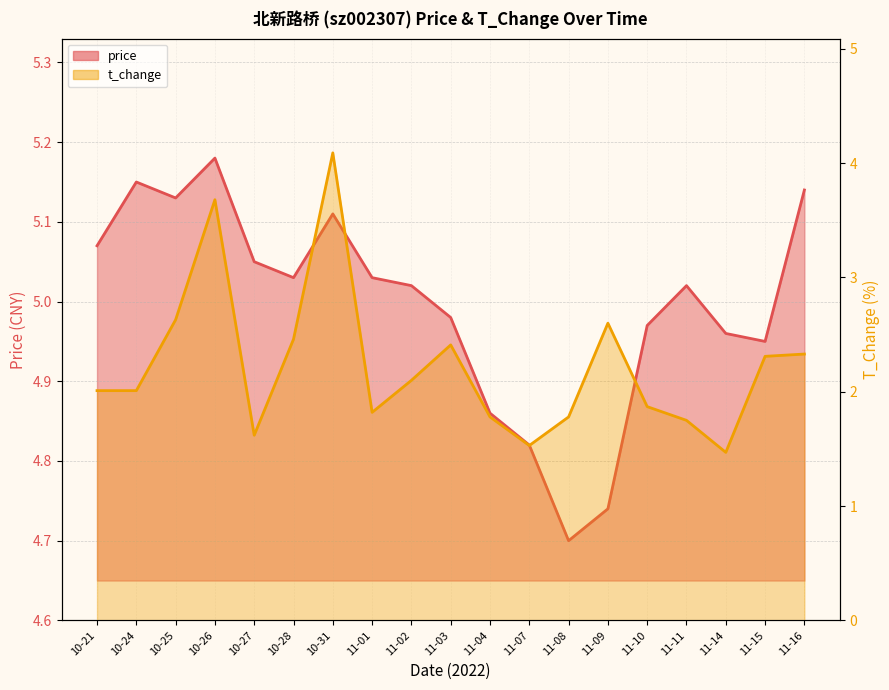

Reading left to right, extract all data points from this chart.

price: 10-21=5.1	10-24=5.2	10-25=5.1	10-26=5.2	10-27=5.0	10-28=5.0	10-31=5.1	11-01=5.0	11-02=5.0	11-03=5.0	11-04=4.9	11-07=4.8	11-08=4.7	11-09=4.7	11-10=5.0	11-11=5.0	11-14=5.0	11-15=5.0	11-16=5.1
t_change: 10-21=2.0	10-24=2.0	10-25=2.6	10-26=3.7	10-27=1.6	10-28=2.5	10-31=4.1	11-01=1.8	11-02=2.1	11-03=2.4	11-04=1.8	11-07=1.5	11-08=1.8	11-09=2.6	11-10=1.9	11-11=1.8	11-14=1.5	11-15=2.3	11-16=2.3